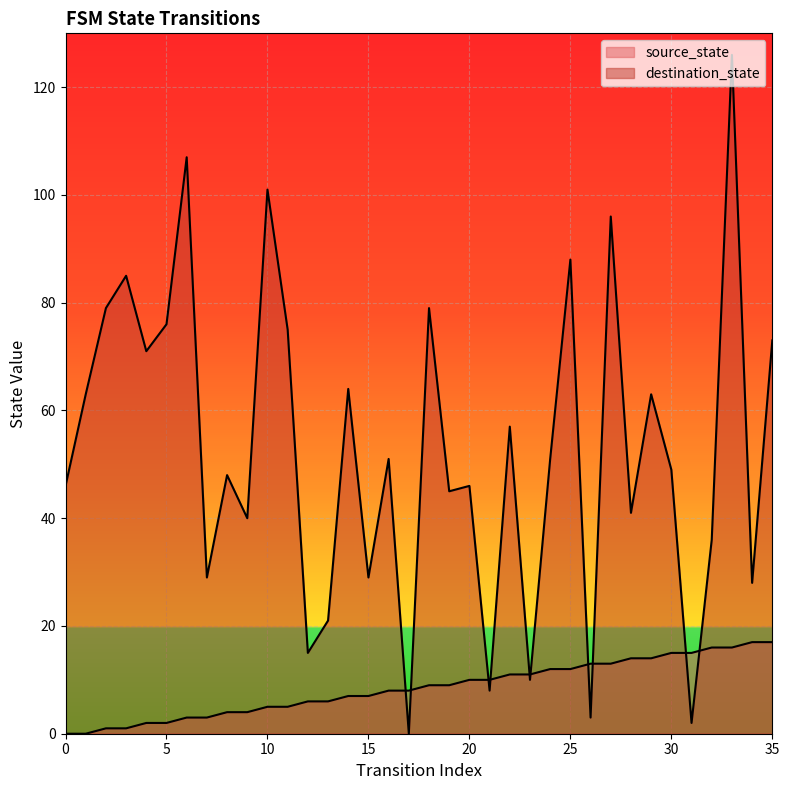

Does the chart display data point markers on the line(s)?

No